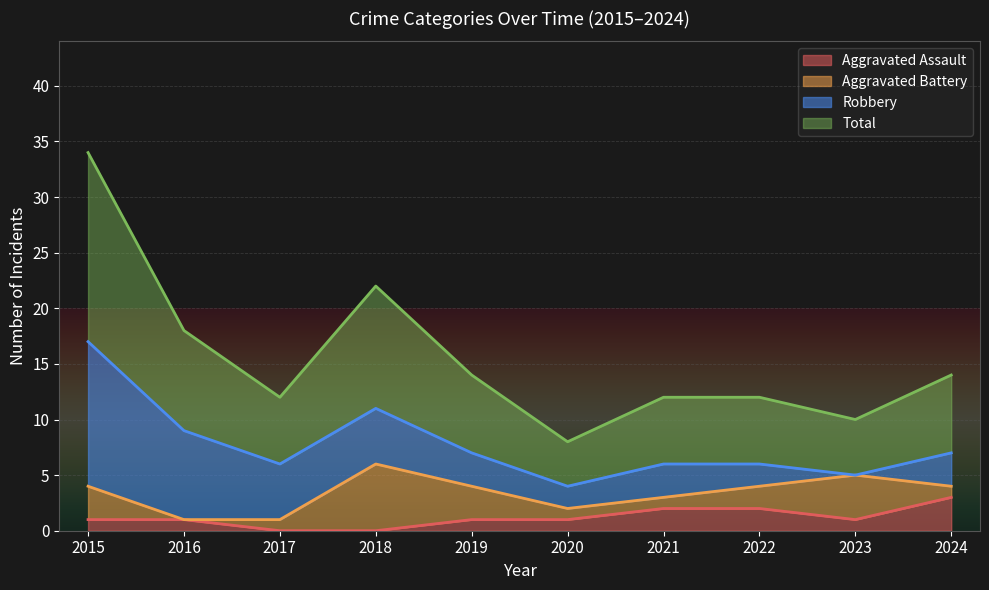

List the labels in order of Total value, largest first.

2015, 2018, 2016, 2019, 2024, 2017, 2021, 2022, 2023, 2020